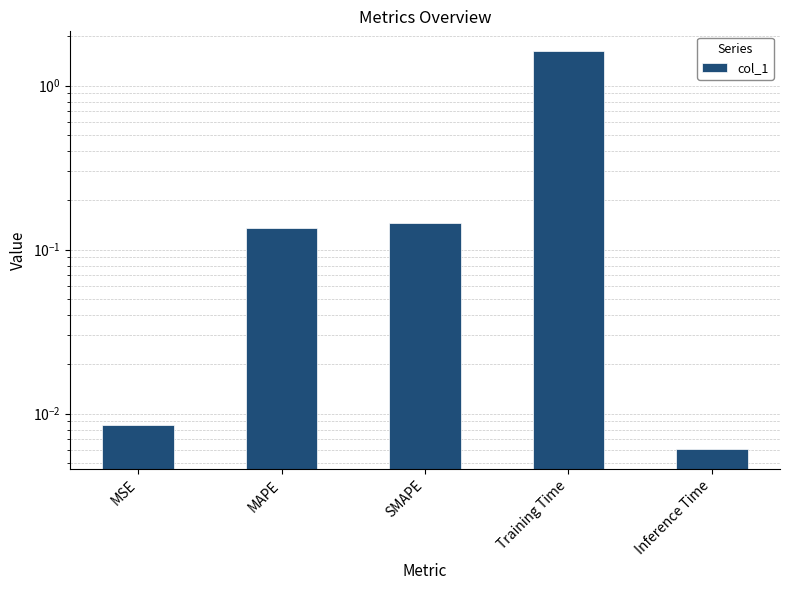

The value at Inference Time is 0.0. True or false?

False